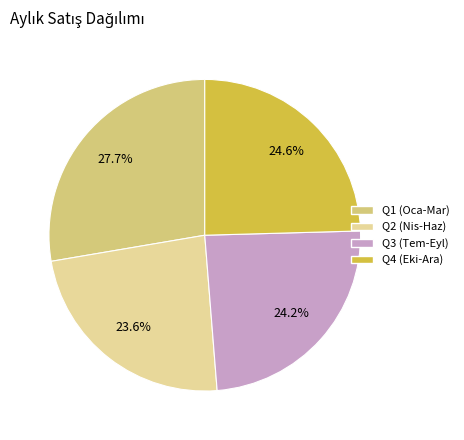

Approximately how many times larger is the value at Q3 (Tem-Eyl) compared to Q1 (Oca-Mar)?

0.9